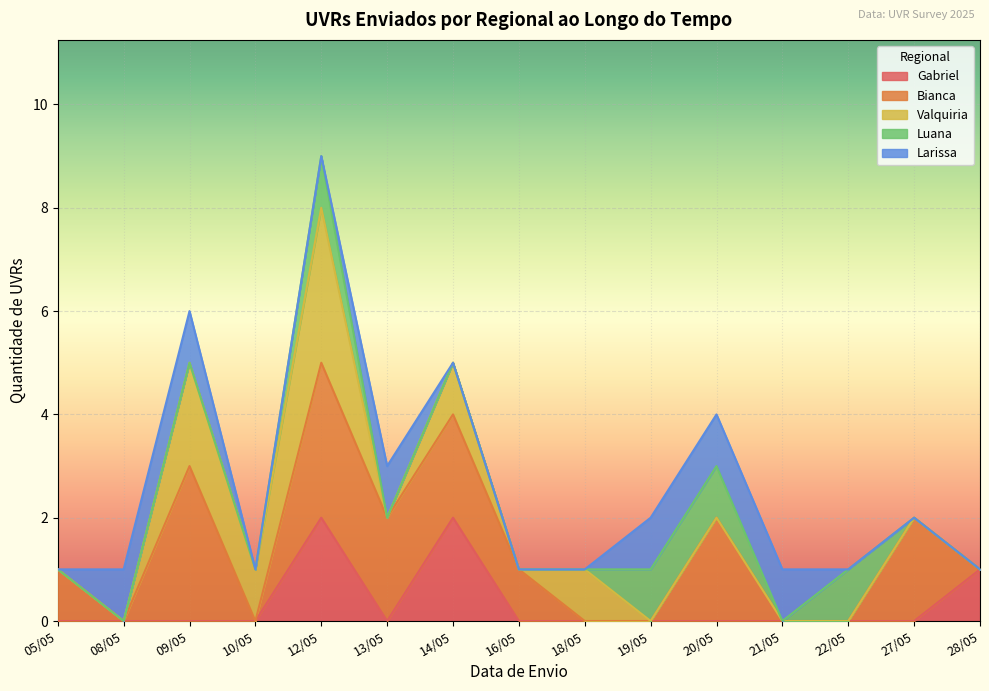

Is it true that Gabriel equals 0 at 10/05?

True